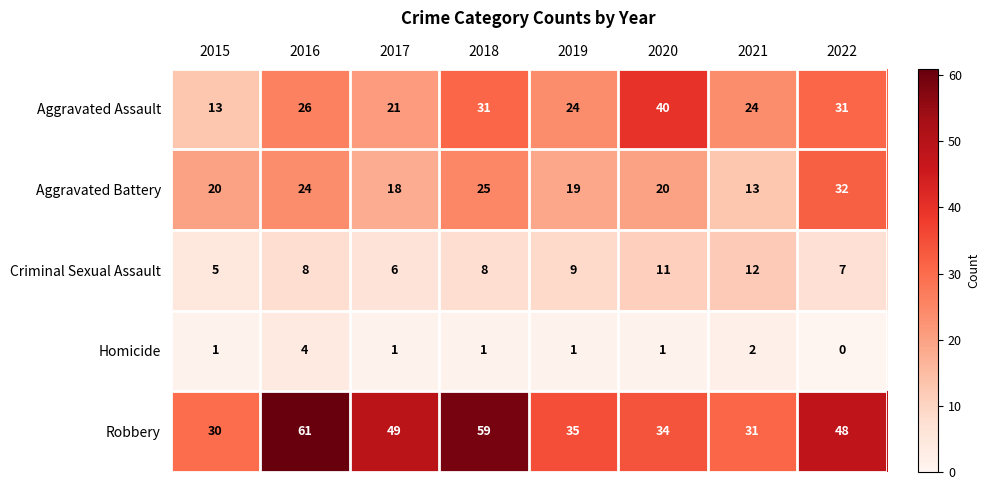

Which series has the largest total across all categories?

Robbery